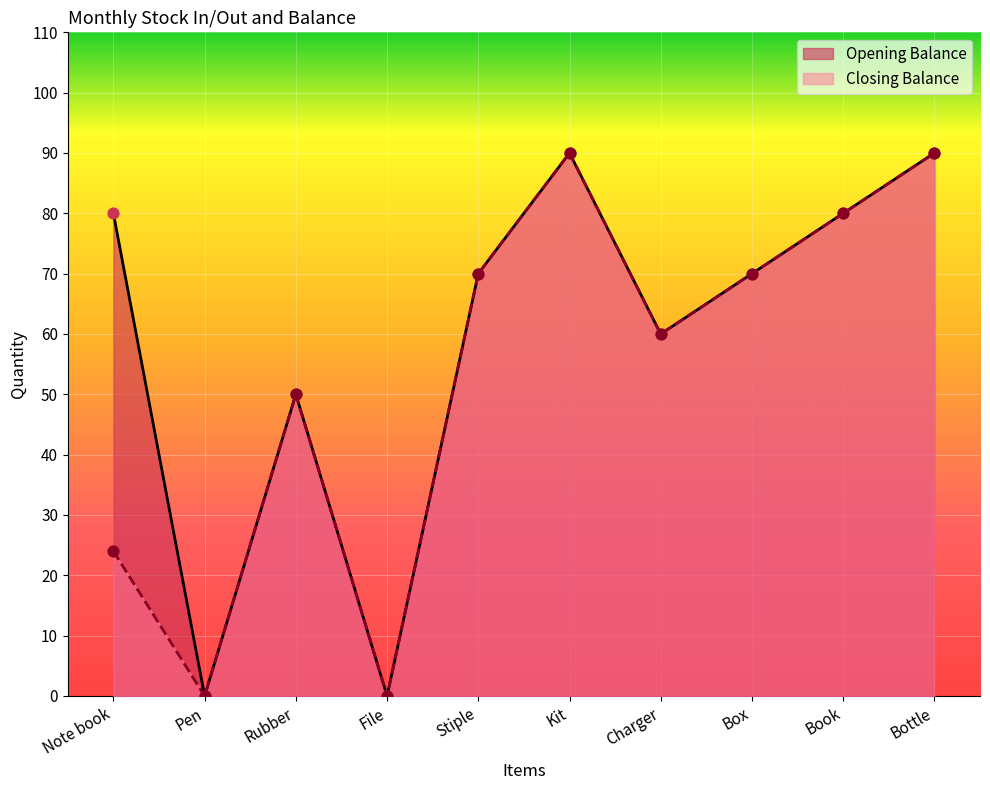

Is the value of Opening Balance at Pen greater than the value of Closing Balance at Rubber?

No